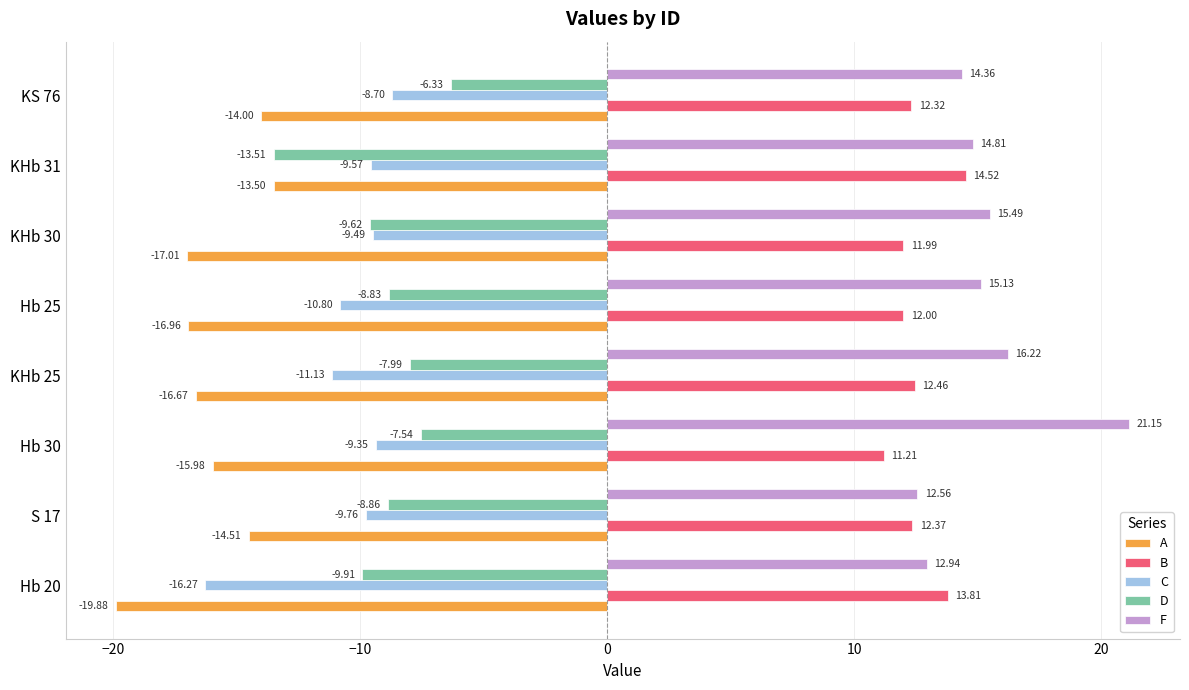

What is the difference between the second highest and second lowest values in the C series?

1.8